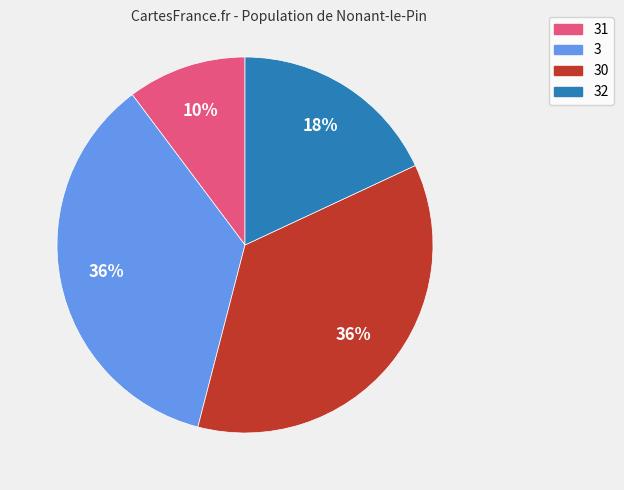

Is there a majority slice in this chart?

No